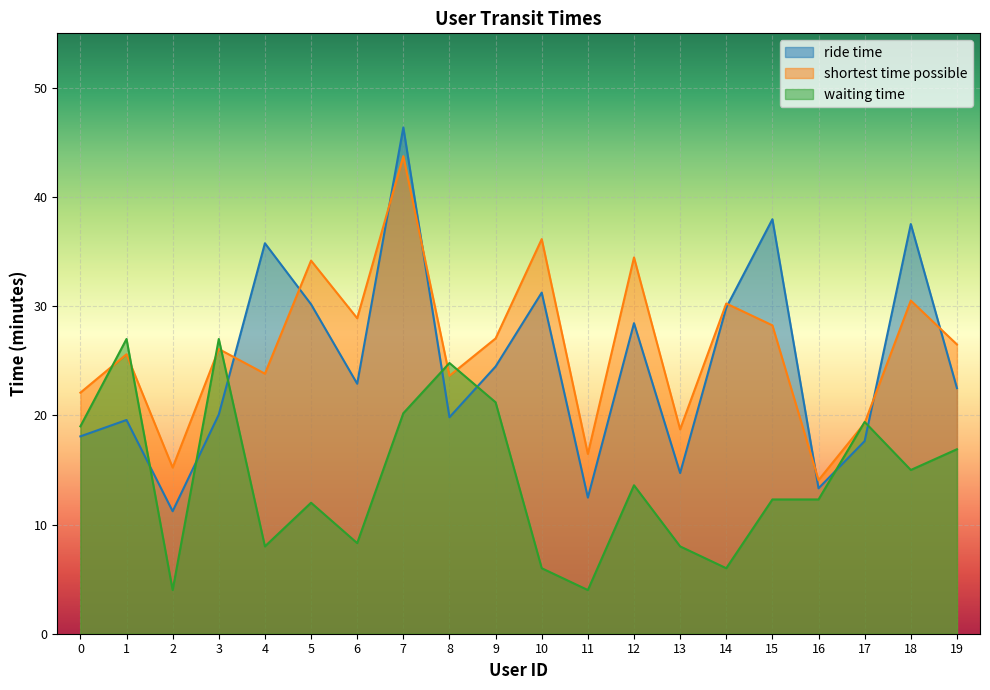

How many lines are shown in the chart?

3